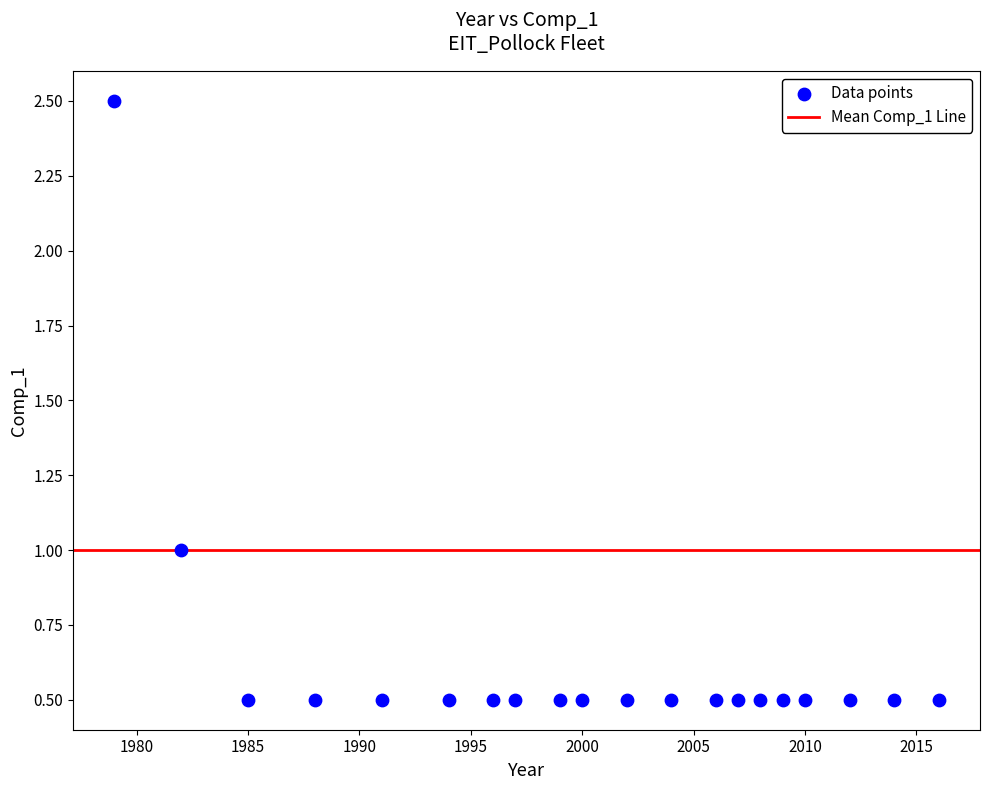

What is the range of X values (max minus min)?

37.0